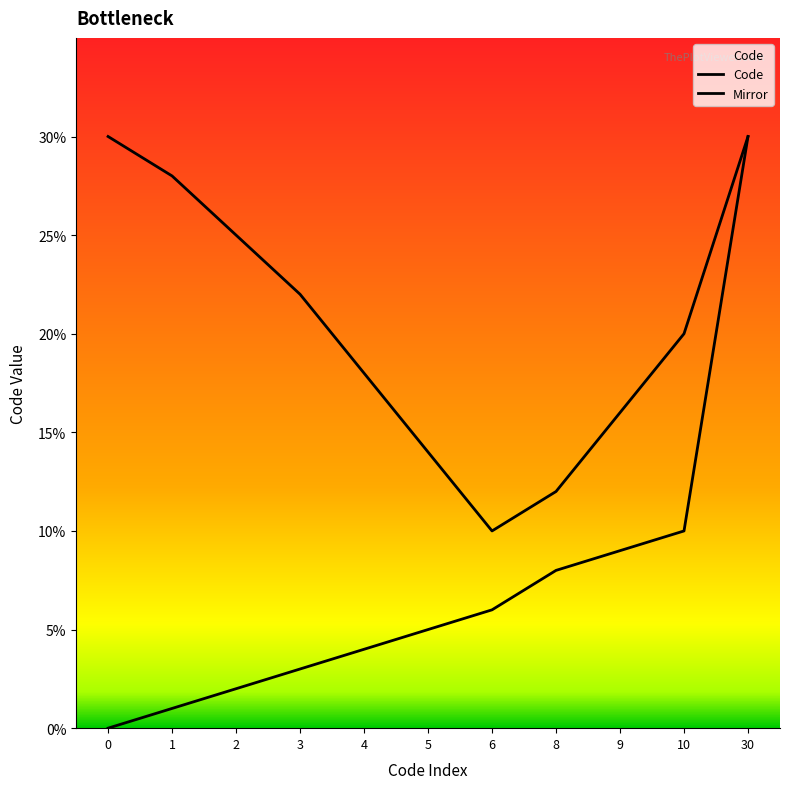

What is the average value of the Code series?

7